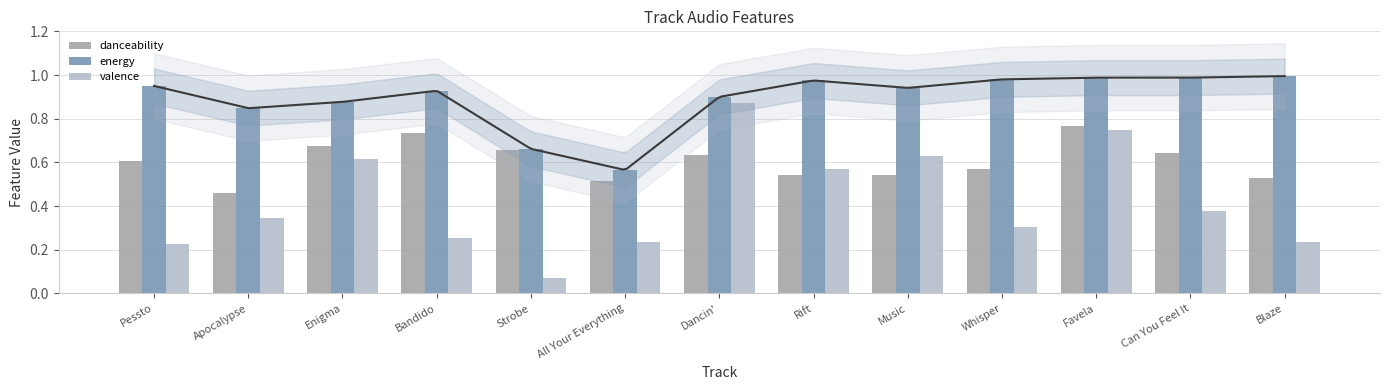

List the labels in order of energy value, largest first.

Blaze, Favela, Can You Feel It, Whisper, Rift, Pessto, Music, Bandido, Dancin', Enigma, Apocalypse, Strobe, All Your Everything